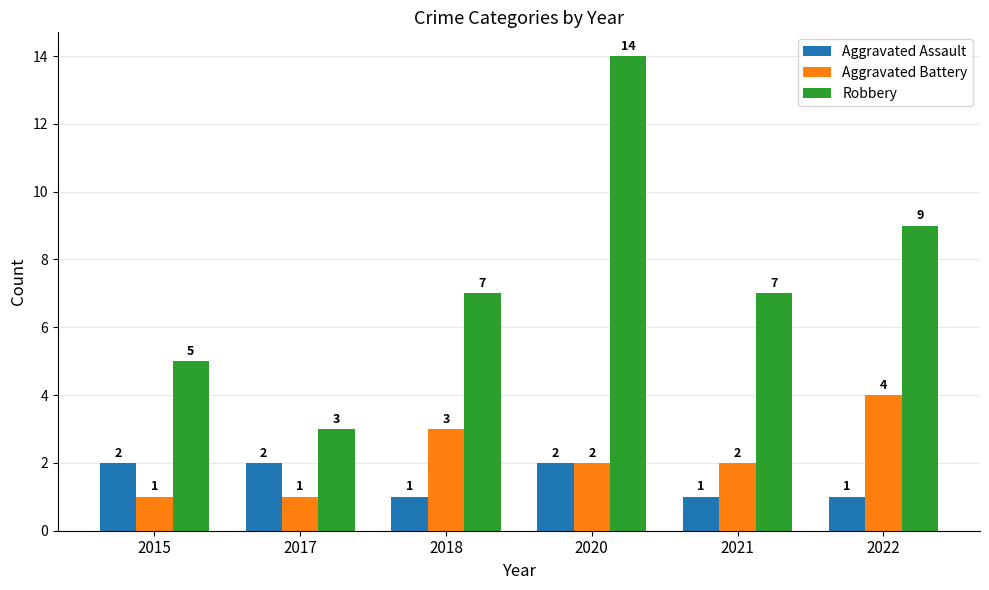

The value of Aggravated Battery at 2018 is 3. True or false?

True